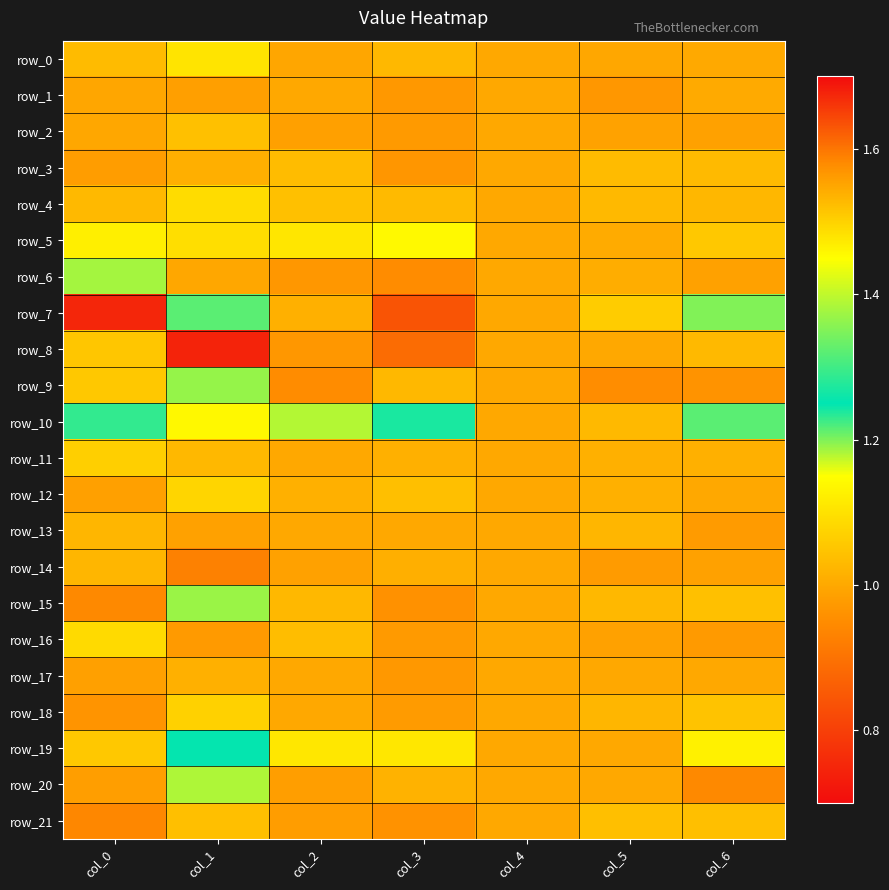

Is the value of row_2 at col_3 greater than the value of row_5 at col_0?

No